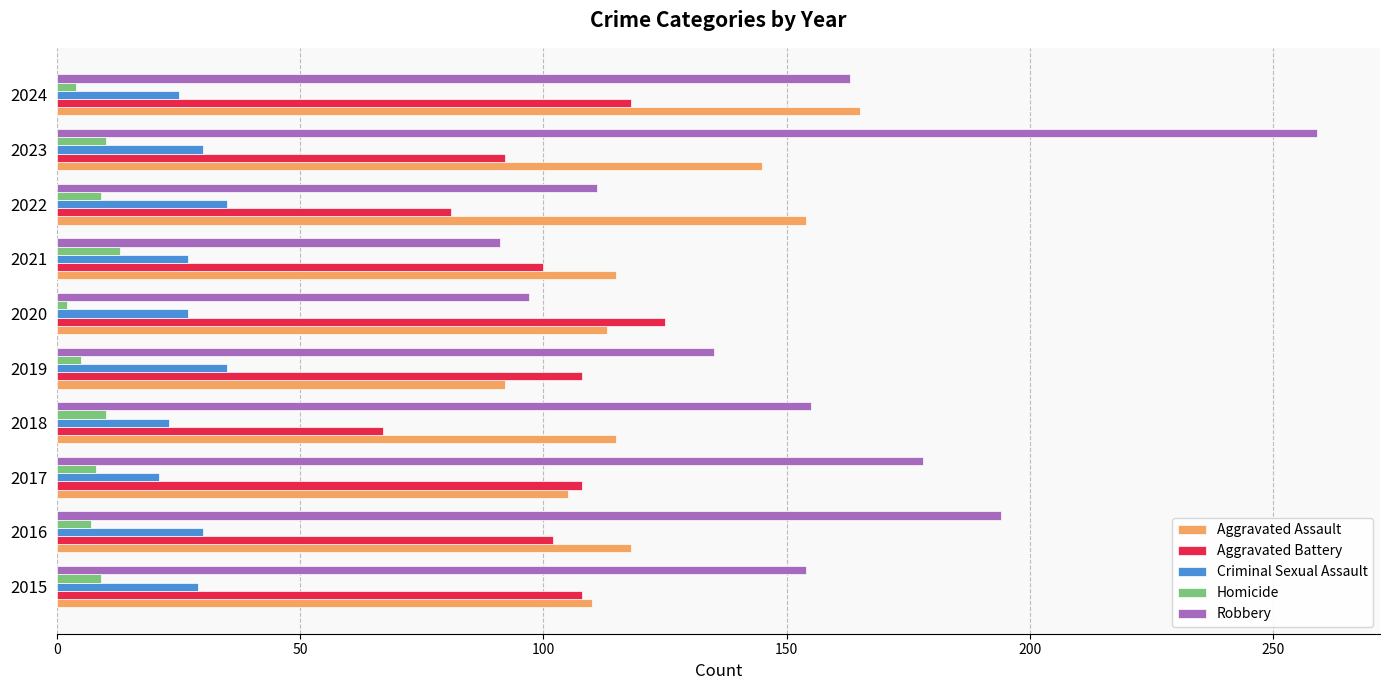

How many categories are shown in the chart?

10